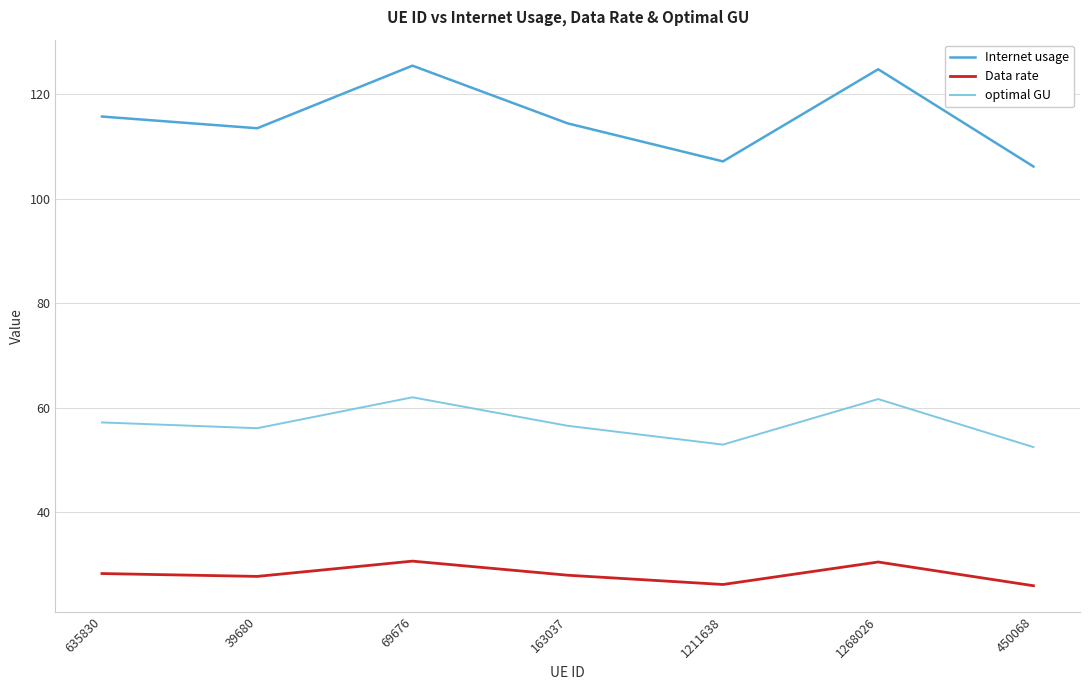

What is the average value of the Internet usage series?

115.3